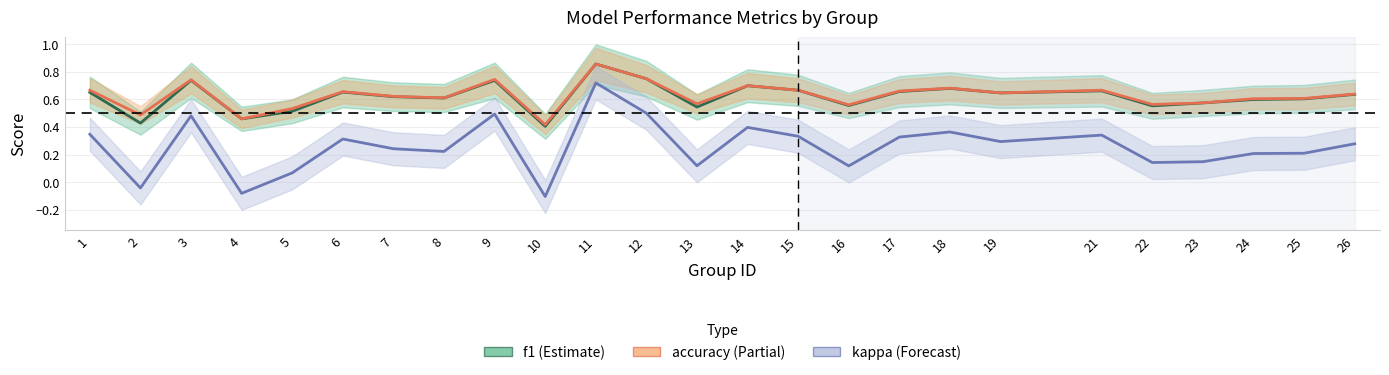

What is the value of the f1 point at the 18th from the left?

0.7